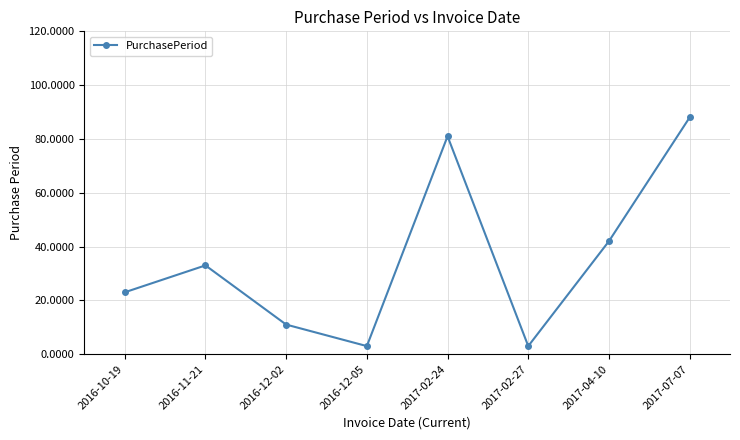

Where is the first local maximum?

2016-11-21